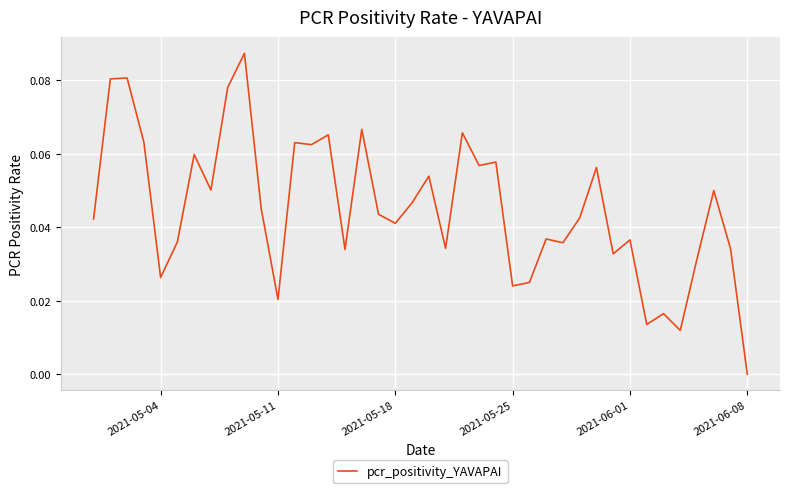

How many points are higher than both their immediate neighbors (excluding endpoints)?

14